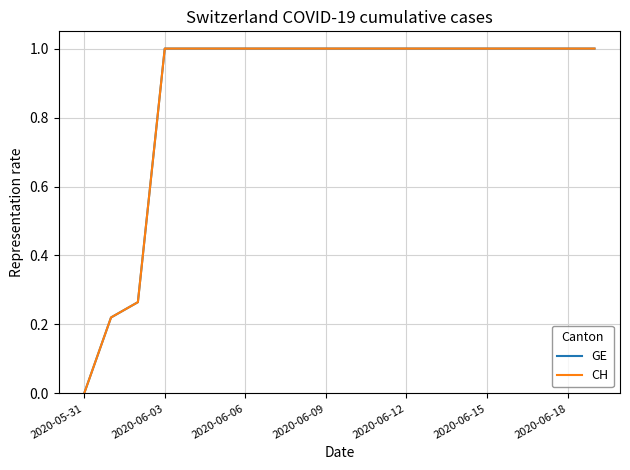

Does the chart have visible grid lines?

Yes